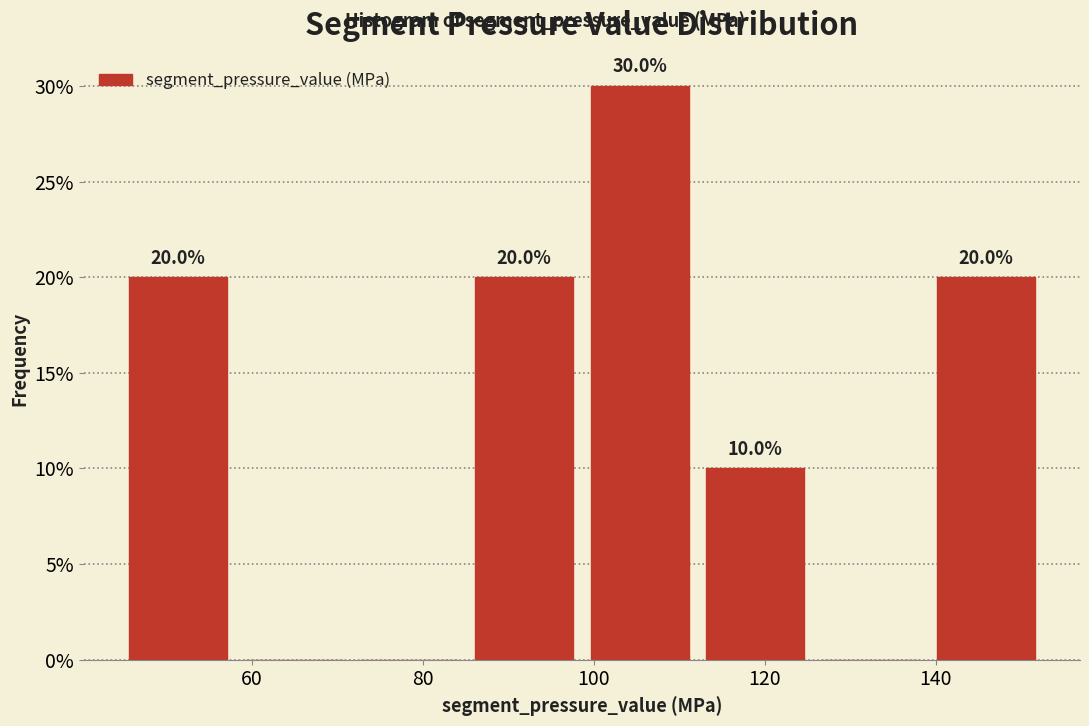

Over which range of the x-axis is the bar tallest?

98 to 112